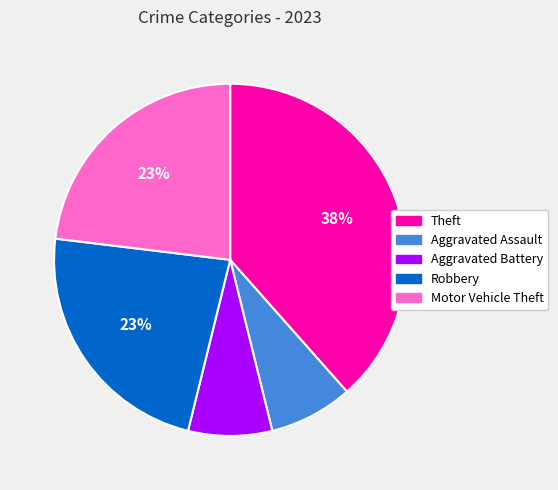

Combined, do Aggravated Assault and Motor Vehicle Theft account for over 50%?

No